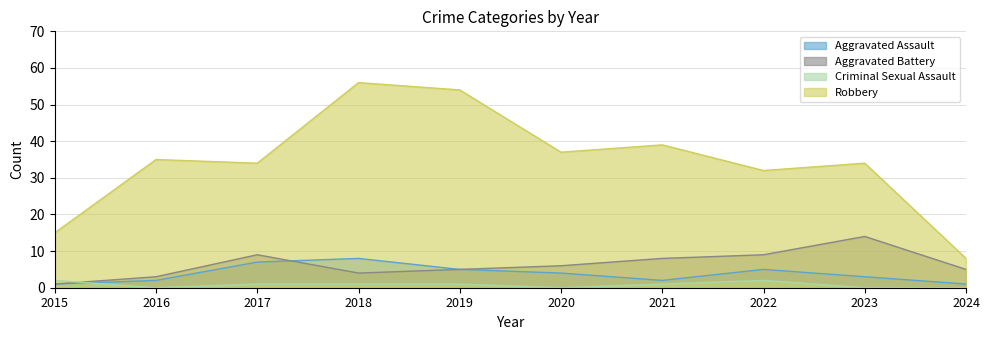

How many data points in Robbery are less than 35?

5